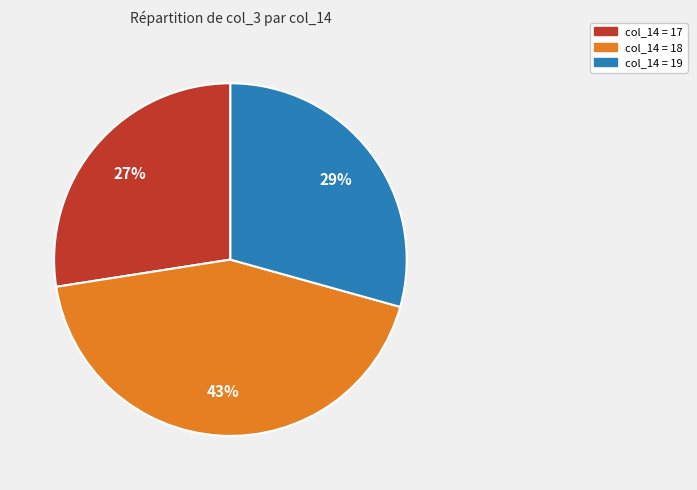

Is there any slice that represents more than half of the pie?

No